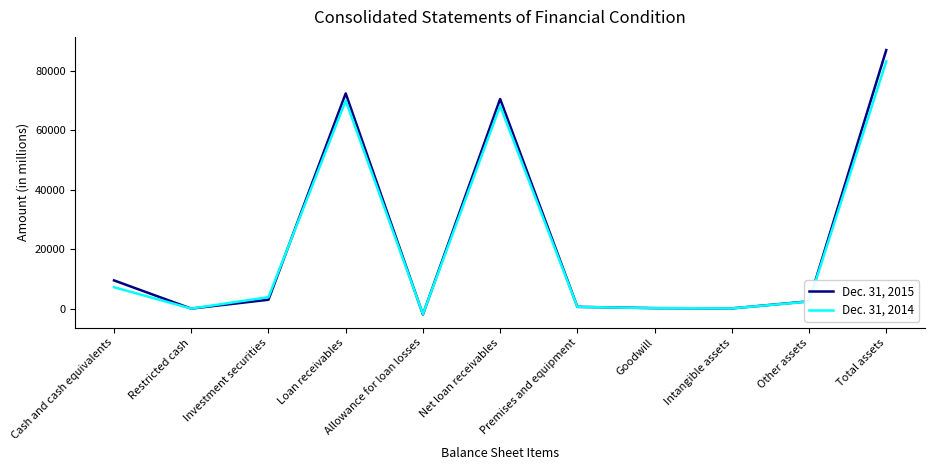

Which series has the widest spread of values?

Dec. 31, 2015